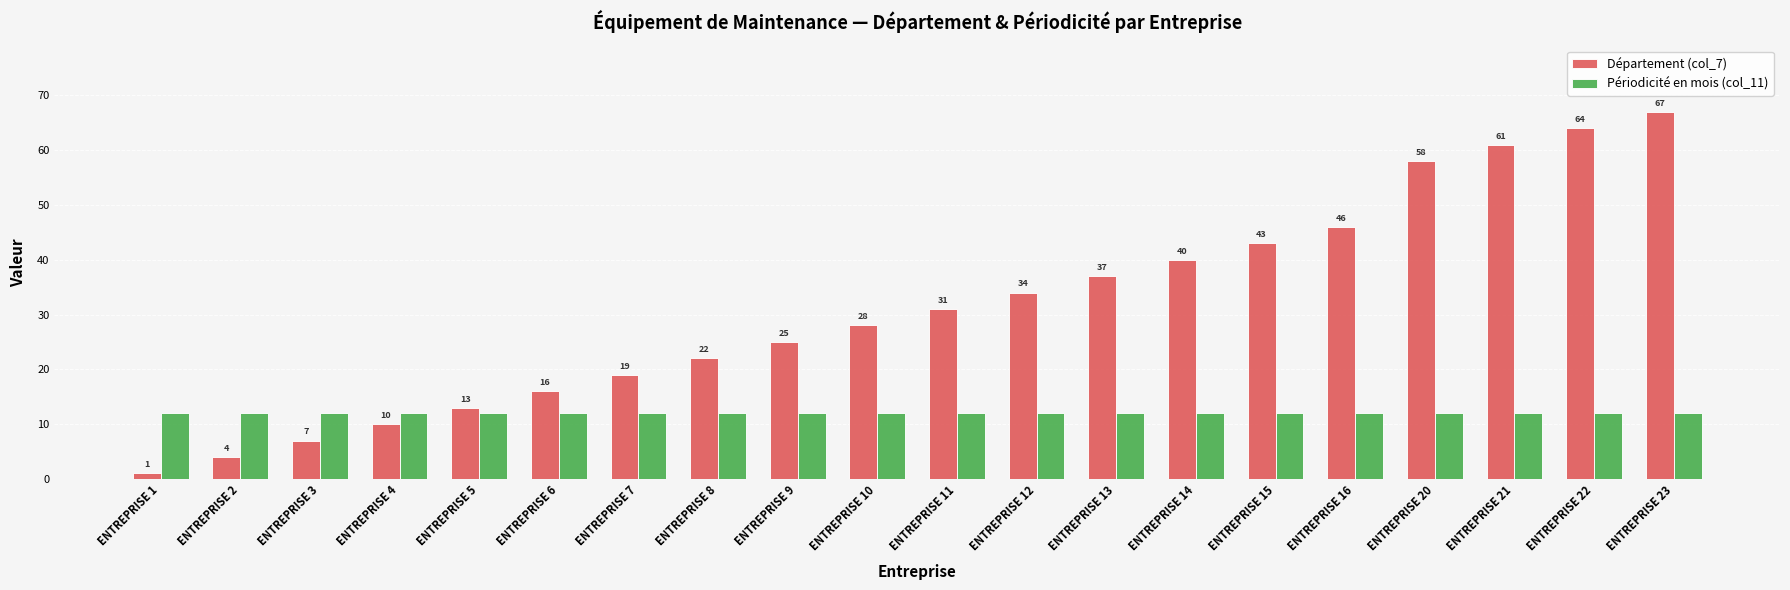

How many bars are there in each group?

2